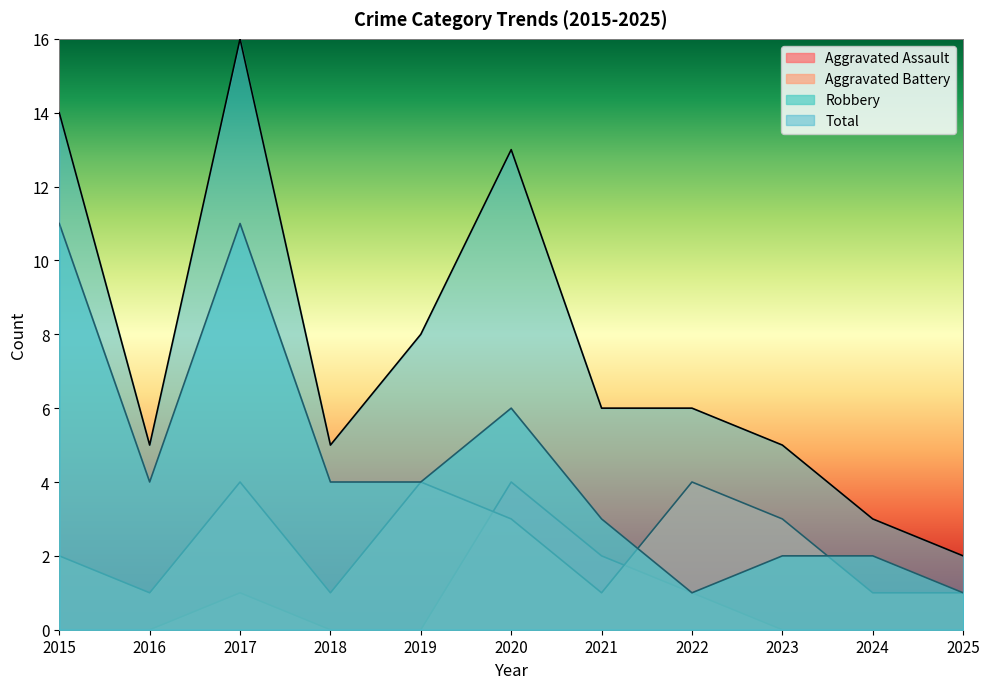

What is the difference between the highest and lowest values at 2024?

3